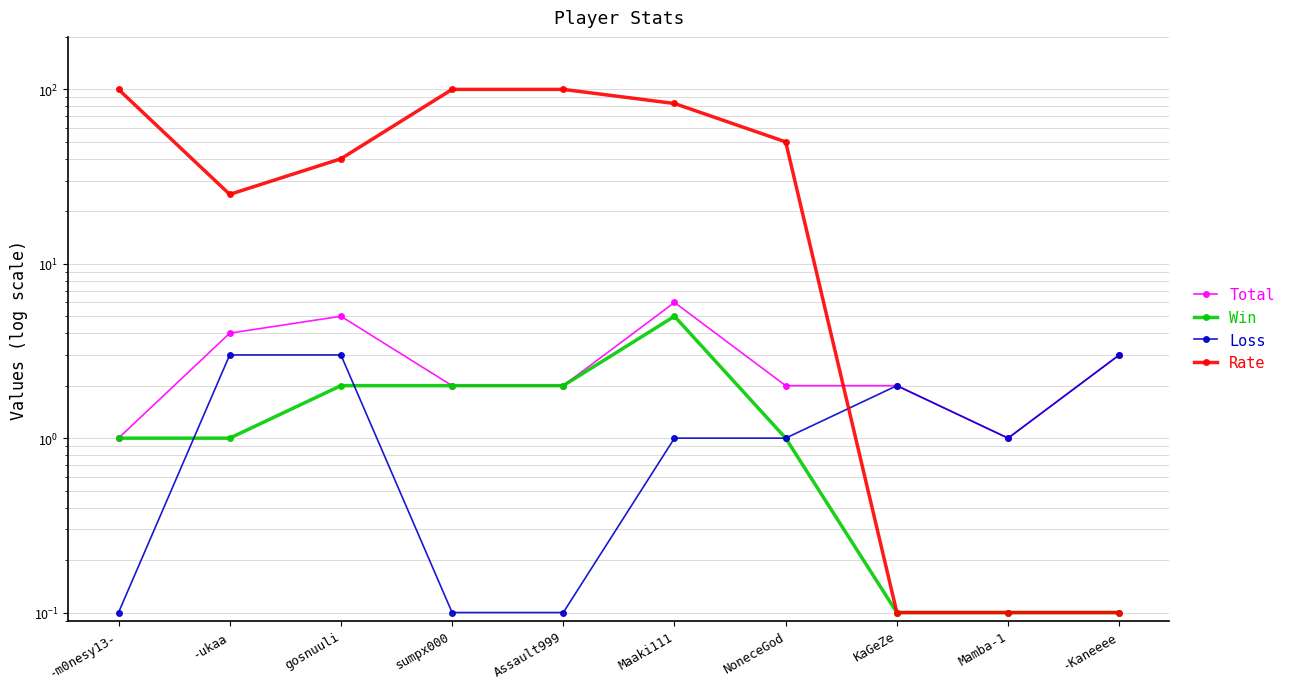

List the series in order of their peak value, lowest first.

Loss, Win, Total, Rate